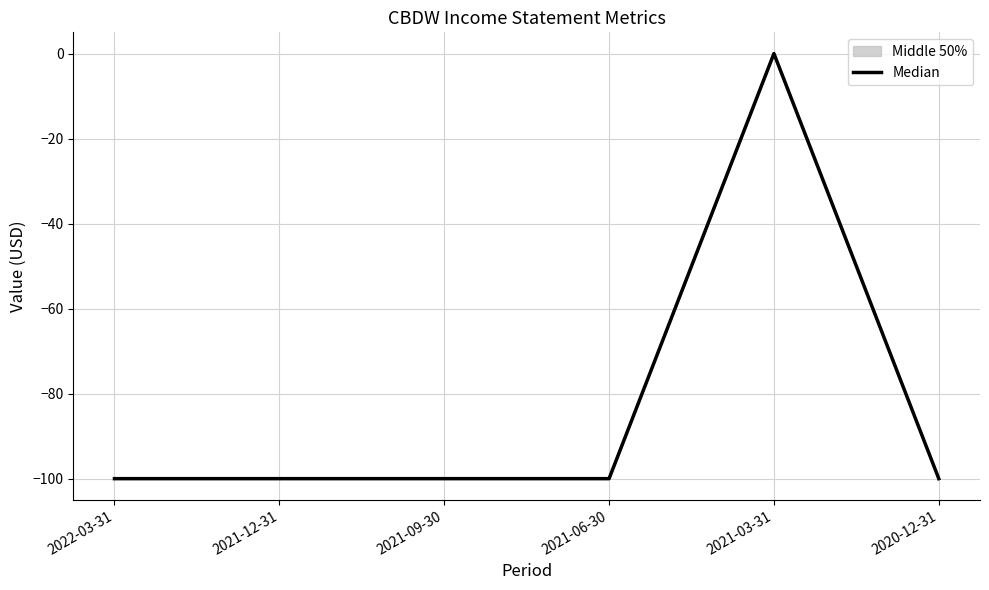

How many points are higher than both their immediate neighbors (excluding endpoints)?

1